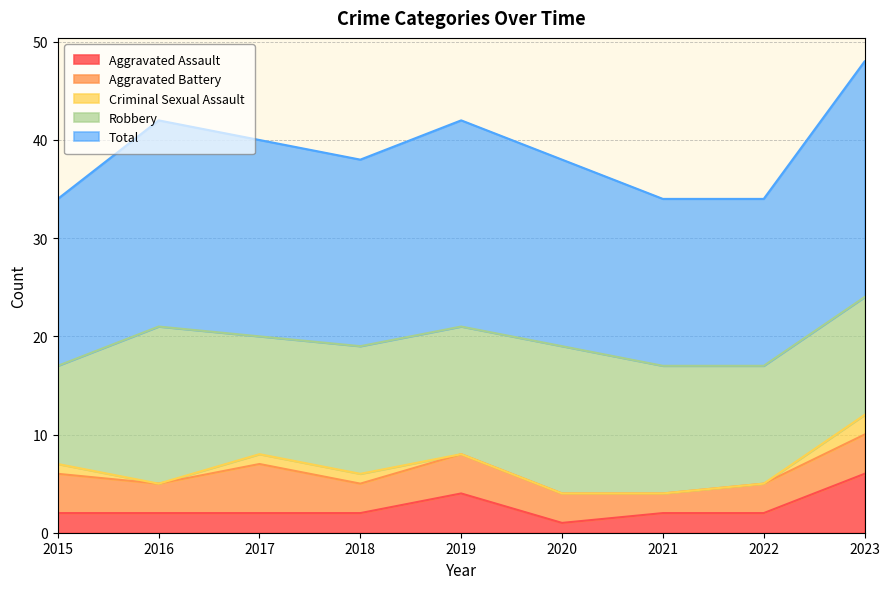

Is it true that Aggravated Battery equals 1 at 2021?

False